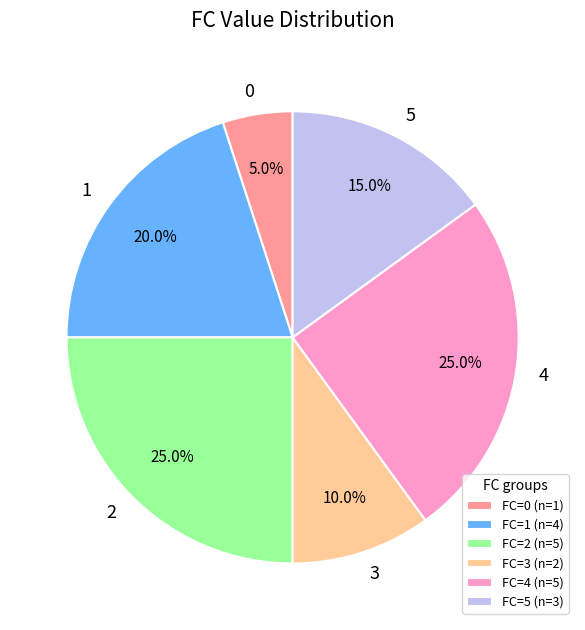

Which category has the smallest portion of the pie?

FC=0 (n=1)